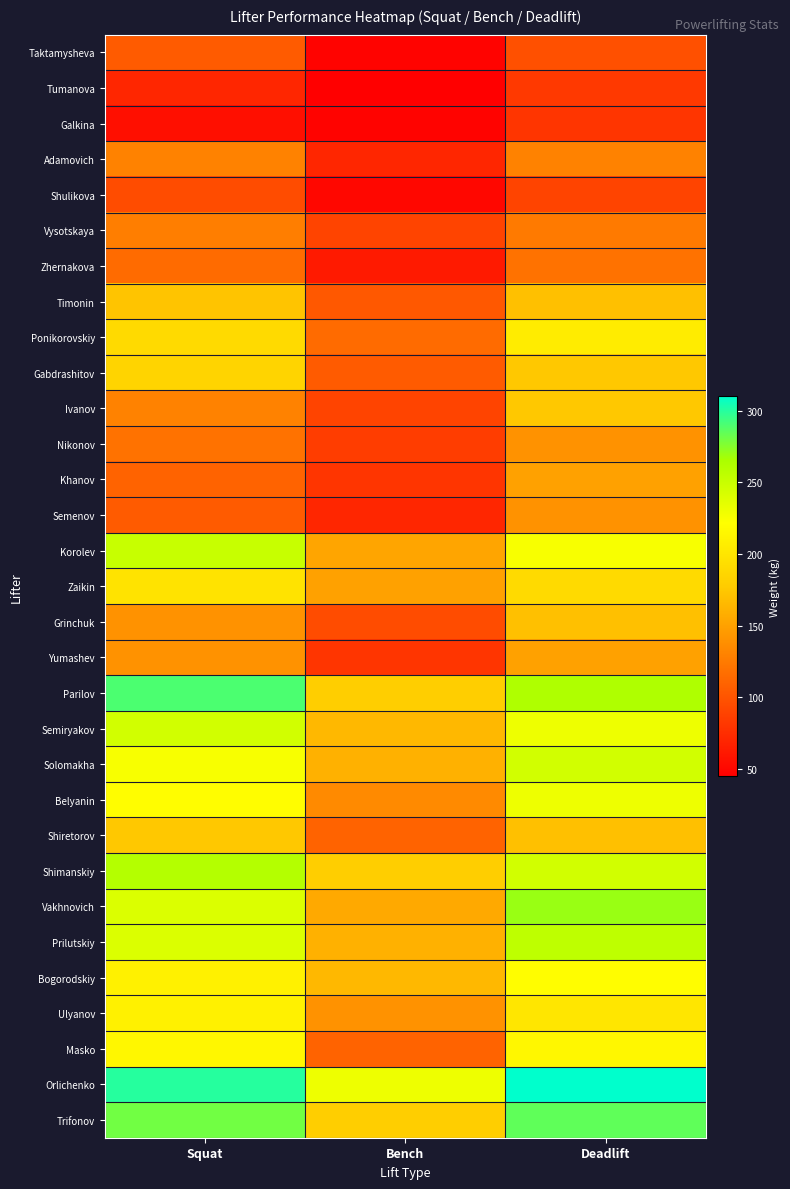

What is the total value across all series at Squat?

5547.5